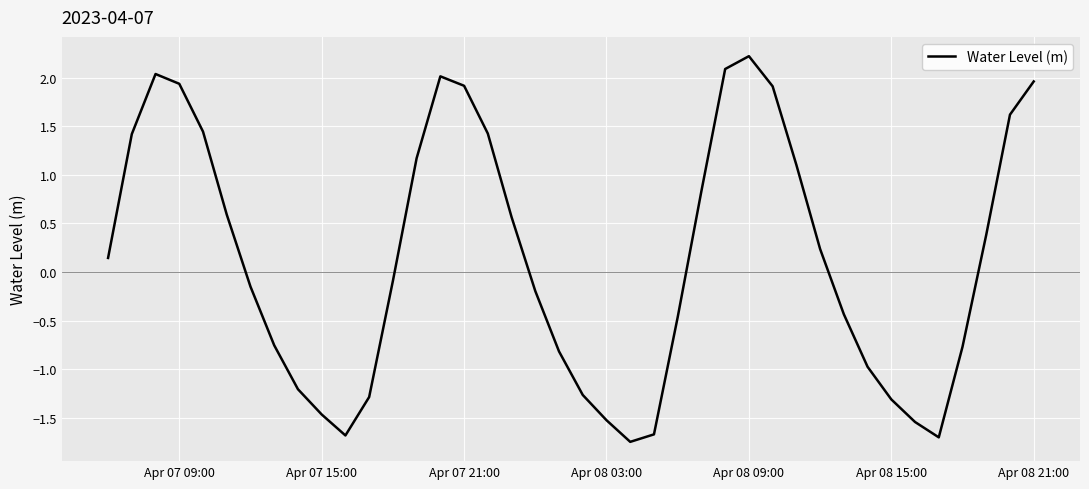

How many series are shown in this chart?

1